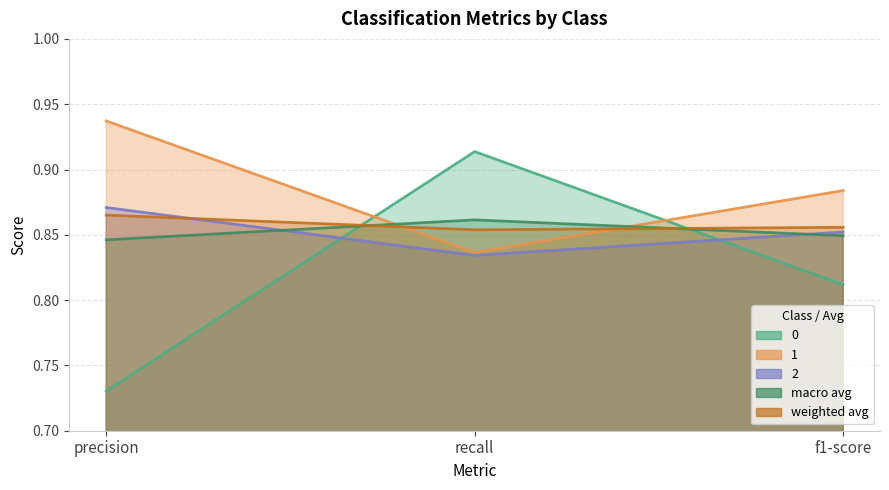

Reading right to left, list all the values displayed in this chart.

0: f1-score=0.8	recall=0.9	precision=0.7
1: f1-score=0.9	recall=0.8	precision=0.9
2: f1-score=0.9	recall=0.8	precision=0.9
macro avg: f1-score=0.8	recall=0.9	precision=0.8
weighted avg: f1-score=0.9	recall=0.9	precision=0.9